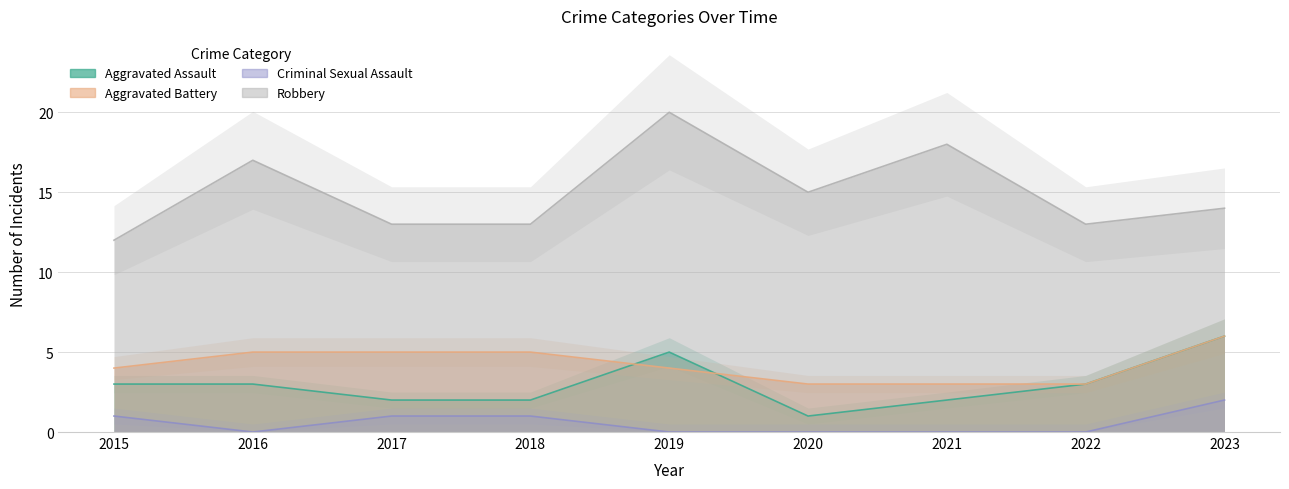

Reading left to right, list all the values displayed in this chart.

Aggravated Assault: 3	3	2	2	5	1	2	3	6
Aggravated Battery: 4	5	5	5	4	3	3	3	6
Criminal Sexual Assault: 1	0	1	1	0	0	0	0	2
Robbery: 12	17	13	13	20	15	18	13	14